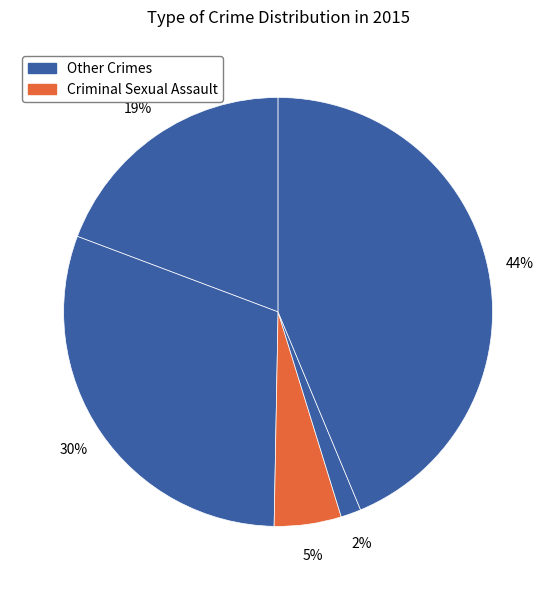

How many slices are in this pie chart?

5